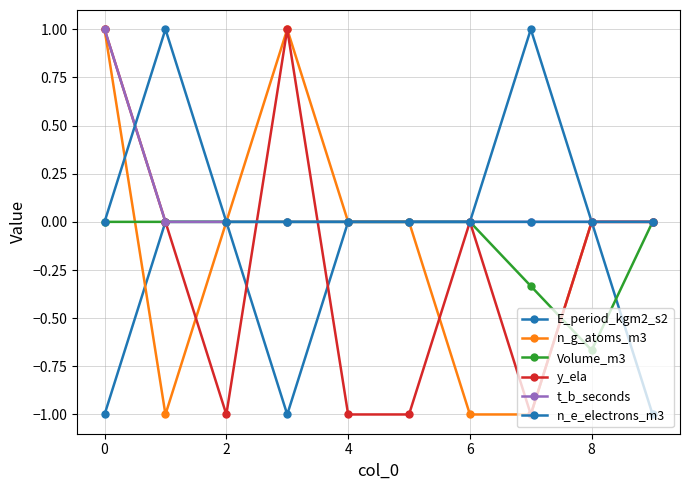

Which series has the largest total across all categories?

t_b_seconds